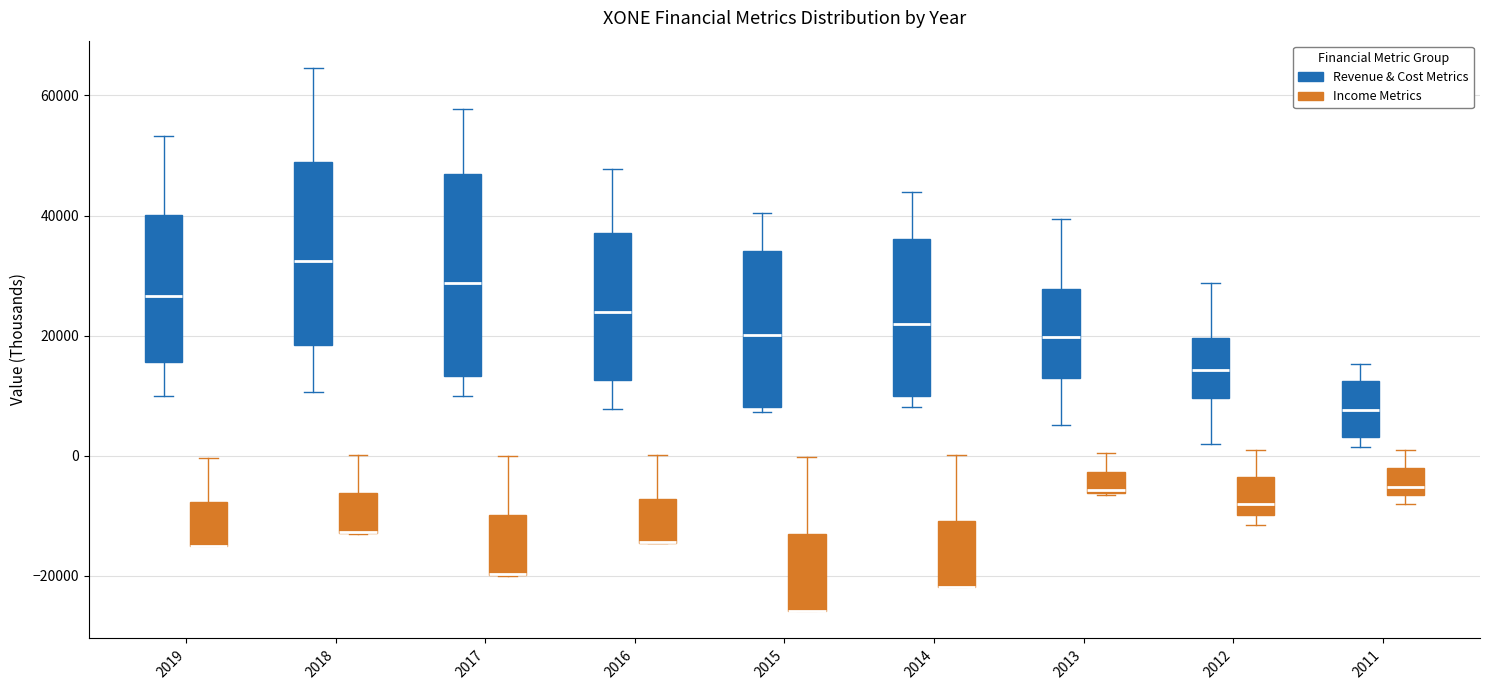

Reading left to right, transcribe this box plot: for each box, give where its median line is, the range the box spans, and where its two whiskers end, as read against the y-axis. The values are not printed on the chart, so give them approximately, as read against the axis.

2019 (Revenue & Cost Metrics): median 26000, box 16000 to 40000, whiskers 10000 to 54000
2019 (Income Metrics): median -14000 (drawn on the box's lower edge), box -16000 to -8000, whiskers -16000 to 0
2018 (Revenue & Cost Metrics): median 32000, box 18000 to 48000, whiskers 10000 to 64000
2018 (Income Metrics): median -12000 (drawn on the box's lower edge), box -12000 to -6000, whiskers -12000 to 0
2017 (Revenue & Cost Metrics): median 28000, box 14000 to 46000, whiskers 10000 to 58000
2017 (Income Metrics): median -20000 (drawn on the box's lower edge), box -20000 to -10000, whiskers -20000 to 0
2016 (Revenue & Cost Metrics): median 24000, box 12000 to 38000, whiskers 8000 to 48000
2016 (Income Metrics): median -14000 (drawn on the box's lower edge), box -14000 to -8000, whiskers -14000 to 0
2015 (Revenue & Cost Metrics): median 20000, box 8000 to 34000, whiskers 8000 (just below the box's lower edge) to 40000
2015 (Income Metrics): median -26000 (drawn on the box's lower edge), box -26000 to -14000, whiskers -26000 to 0
2014 (Revenue & Cost Metrics): median 22000, box 10000 to 36000, whiskers 8000 to 44000
2014 (Income Metrics): median -22000 (drawn on the box's lower edge), box -22000 to -10000, whiskers -22000 to 0
2013 (Revenue & Cost Metrics): median 20000, box 12000 to 28000, whiskers 6000 to 40000
2013 (Income Metrics): median -6000, box -6000 to -2000, whiskers -6000 to 0
2012 (Revenue & Cost Metrics): median 14000, box 10000 to 20000, whiskers 2000 to 28000
2012 (Income Metrics): median -8000, box -10000 to -4000, whiskers -12000 to 2000
2011 (Revenue & Cost Metrics): median 8000, box 4000 to 12000, whiskers 2000 to 16000
2011 (Income Metrics): median -6000 (just above the box's lower edge), box -6000 to -2000, whiskers -8000 to 2000